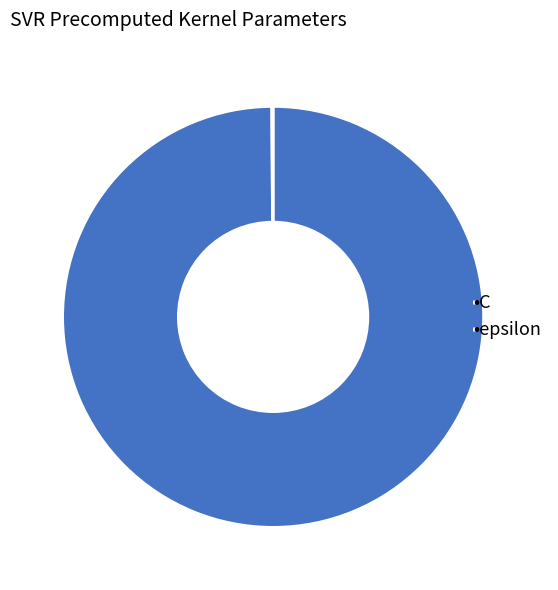

What is the majority slice?

•C